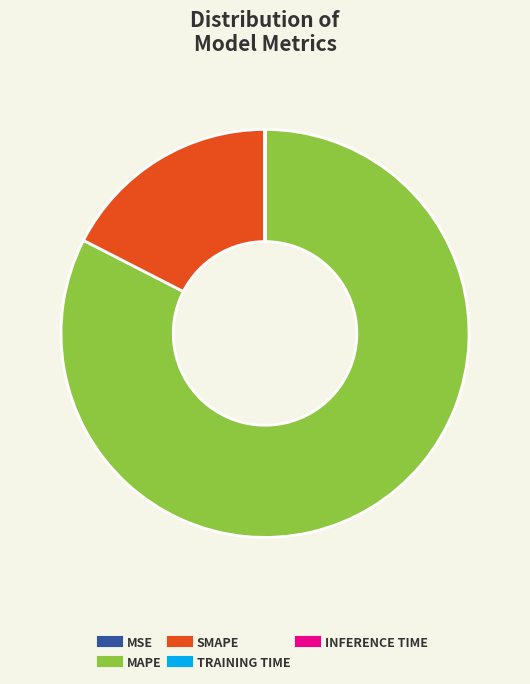

Does any single category account for the majority?

Yes